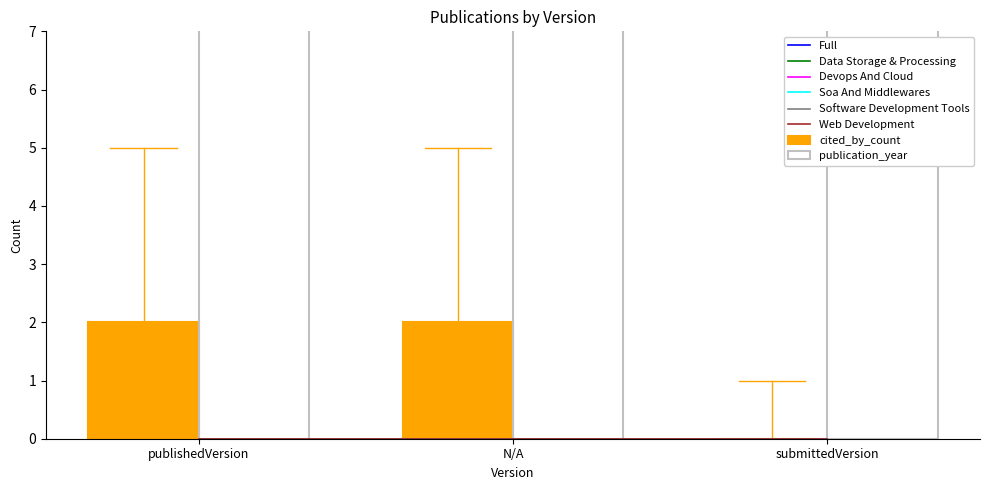

How many data points does each series have?

3